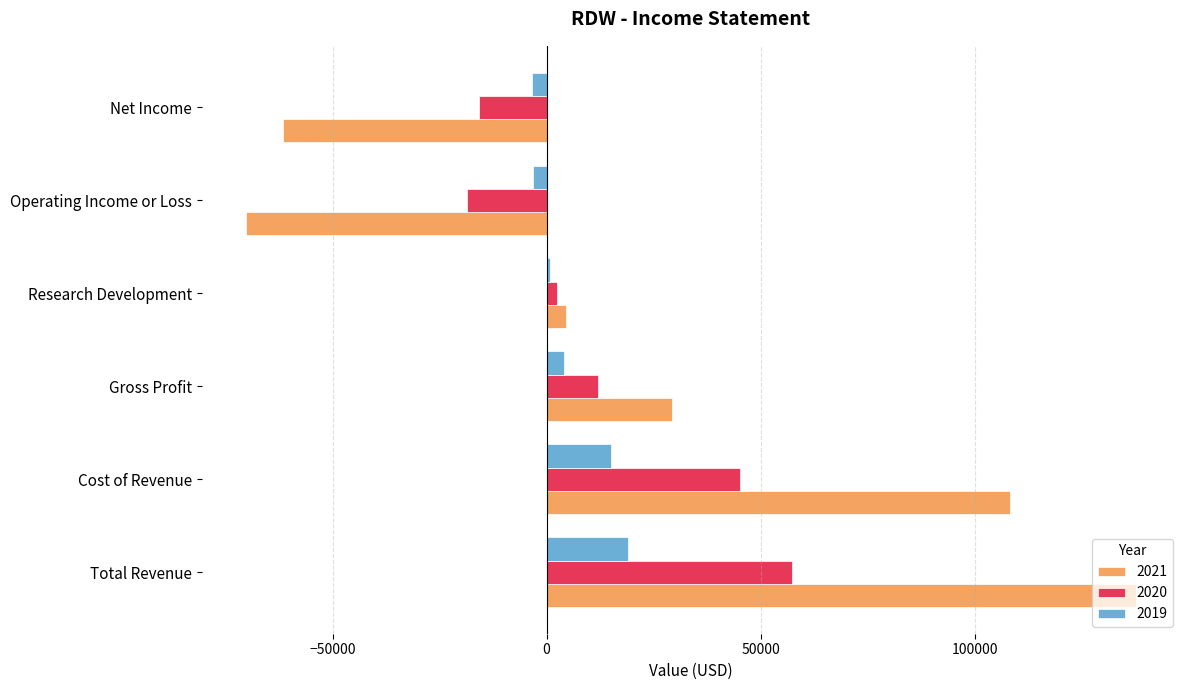

What is the average value of the 2021 series?

24667